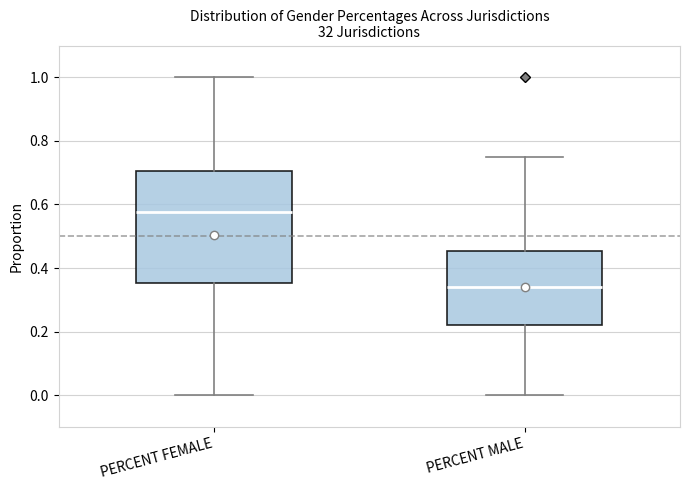

Which box's median line is the highest?

PERCENT FEMALE